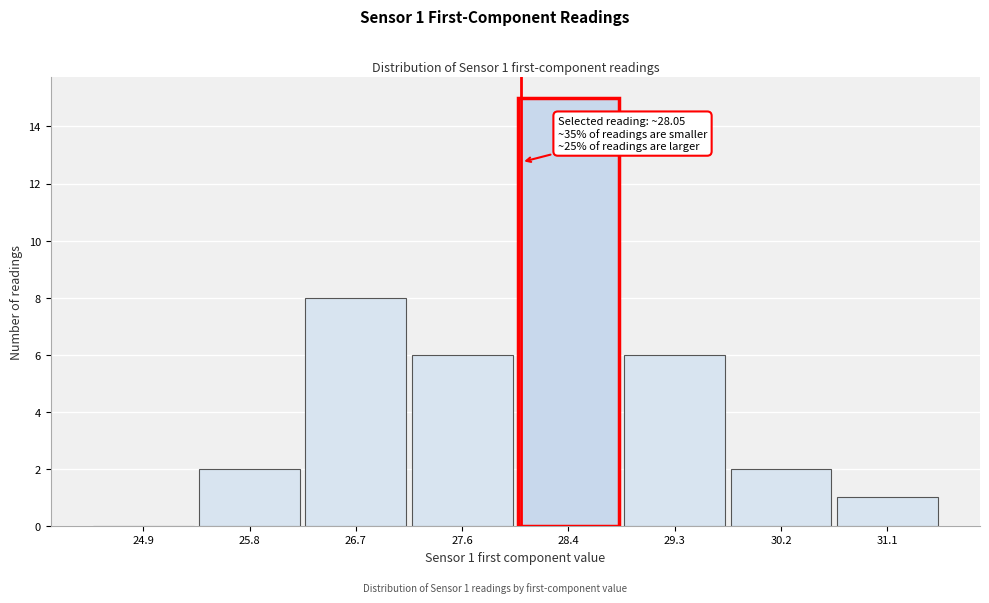

Which range on the x-axis has the tallest bar?

28.0 to 28.9